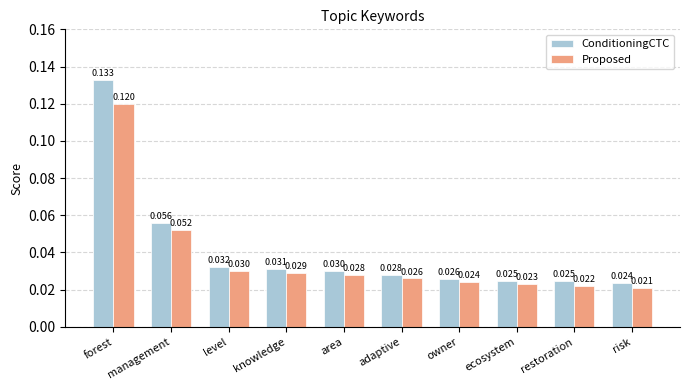

Is the value of ConditioningCTC at area greater than the value of Proposed at management?

No